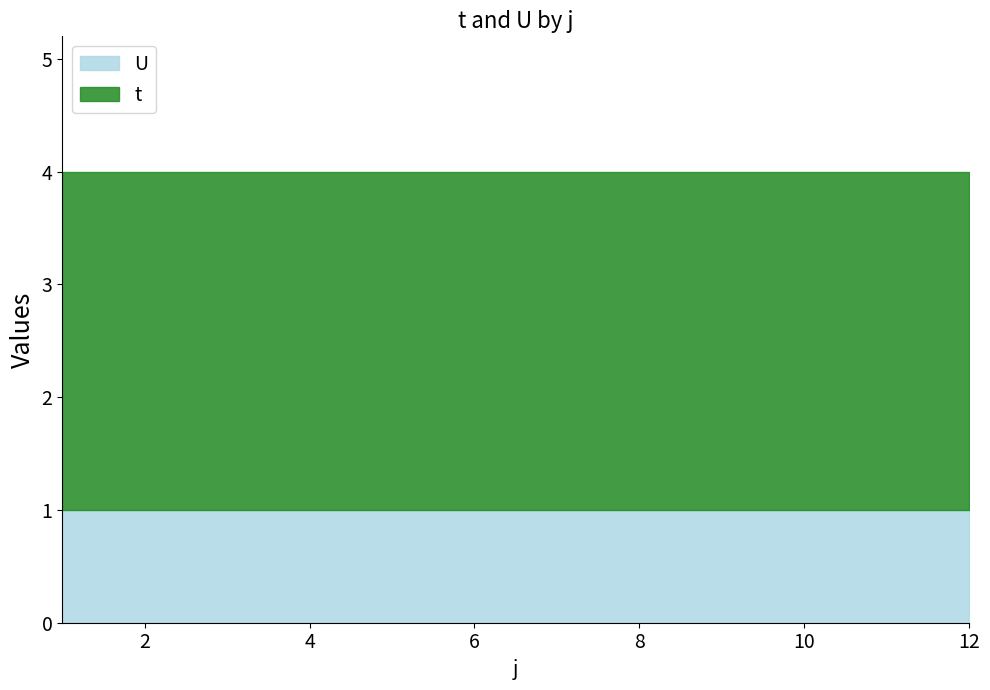

True or false: t has more than 2 points higher than both neighbors.

False